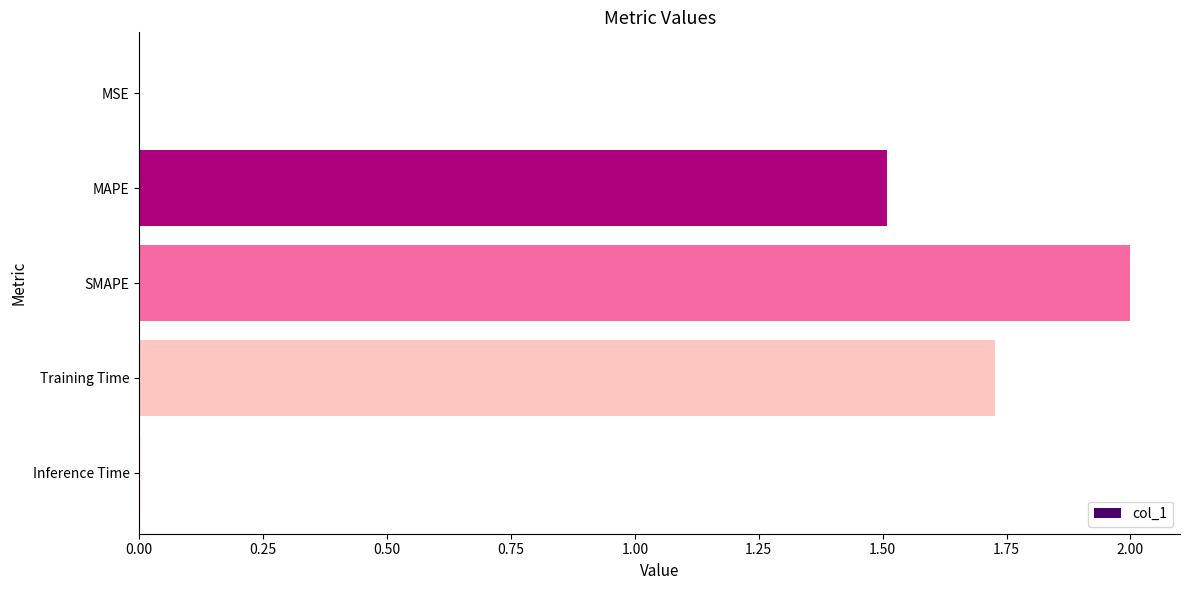

Are the bars horizontal?

Yes